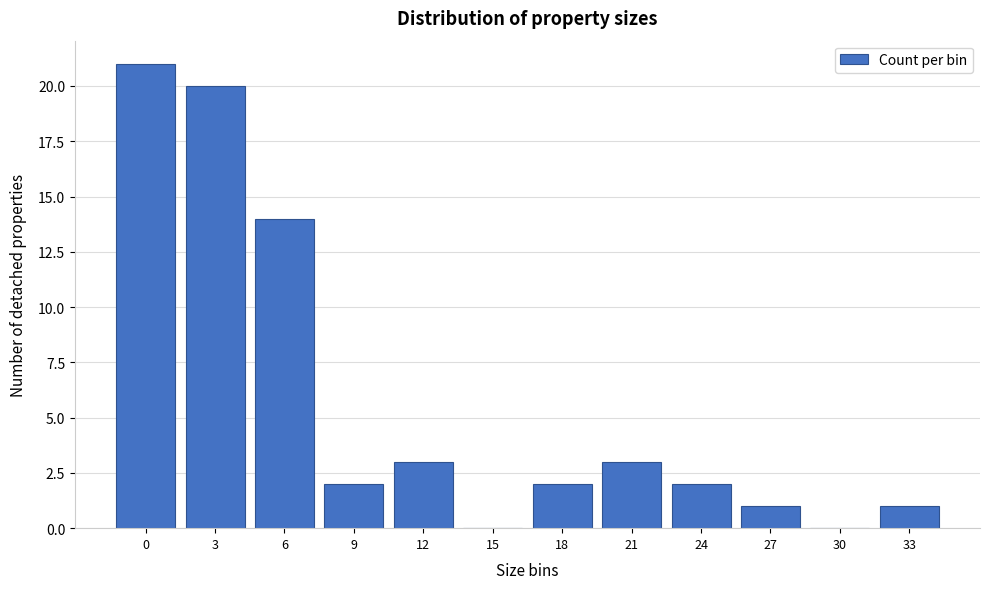

Reading left to right, transcribe all the data shown in this chart.

0=21	3=20	6=14	9=2	12=3	15=0	18=2	21=3	24=2	27=1	30=0	33=1